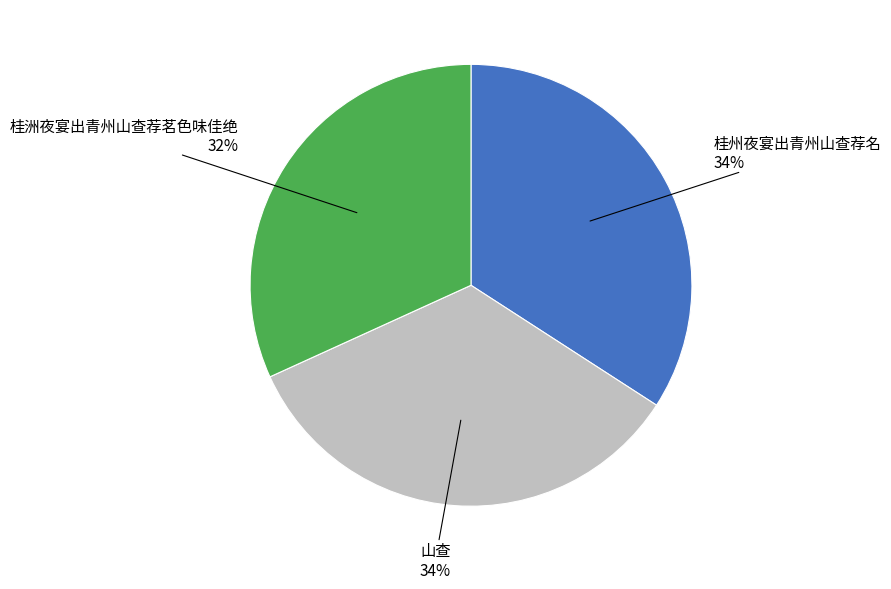

Combined, do 山查 and 桂州夜宴出青州山查荐名 account for over 50%?

Yes